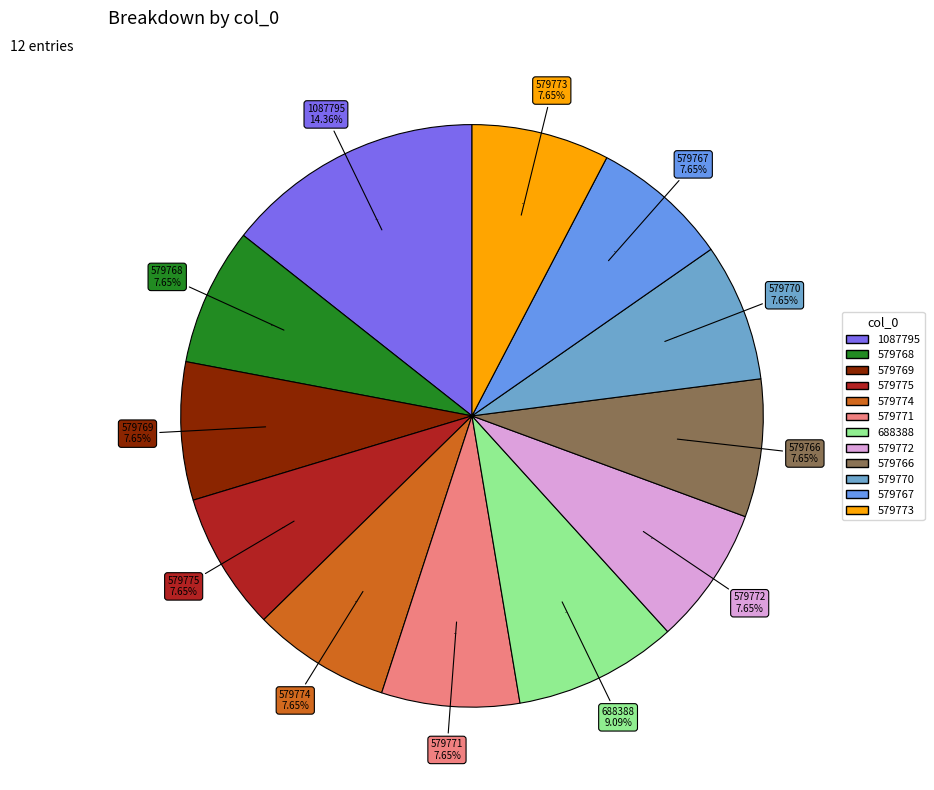

Is the sum of 579773 and 579774 greater than half?

No